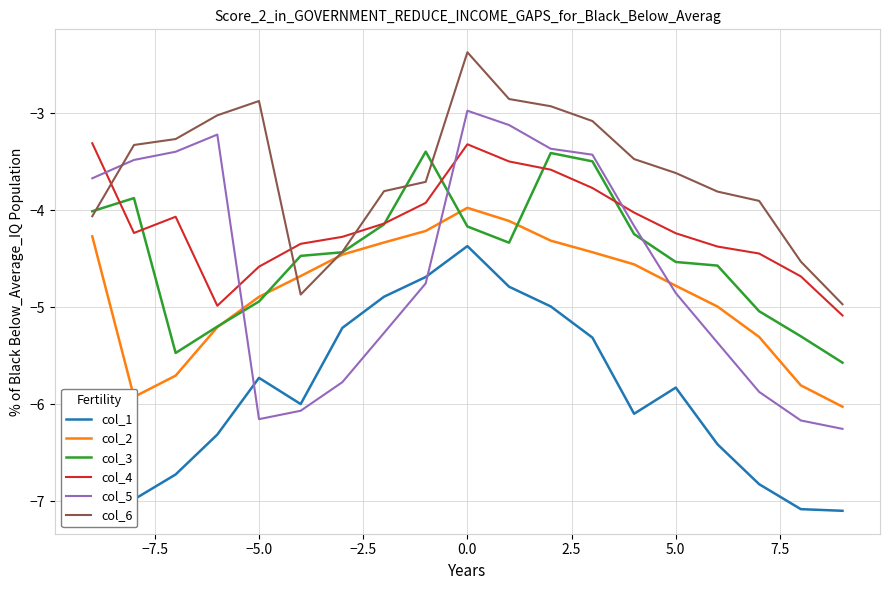

The value of col_6 at 5.0 is -2.2. True or false?

False